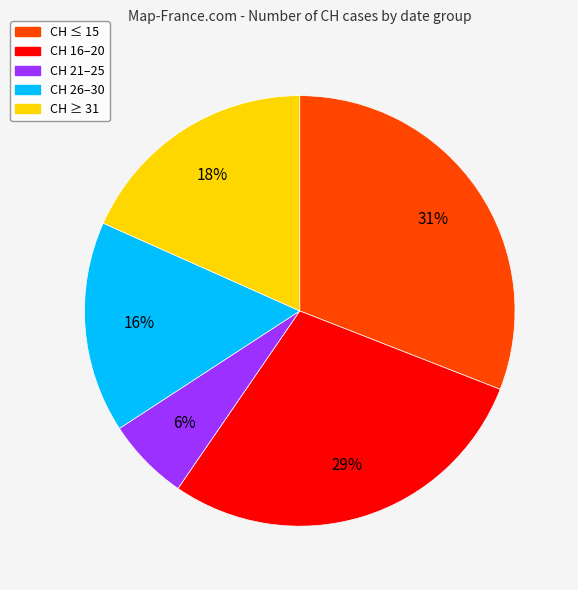

Which slice is the smallest?

CH 21–25